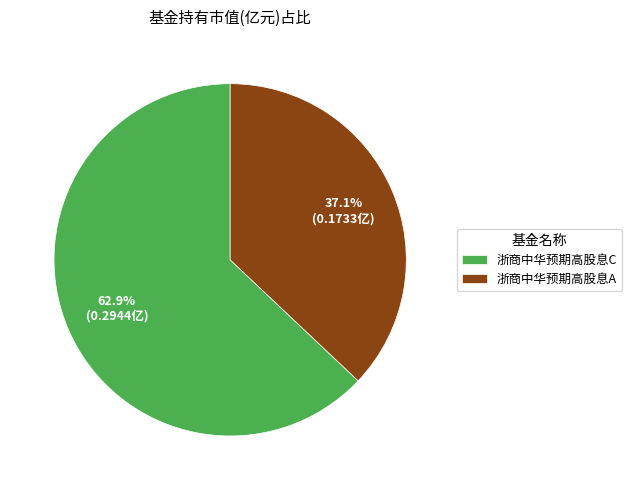

To the nearest percent, what percentage of the pie is 浙商中华预期高股息C?

63%